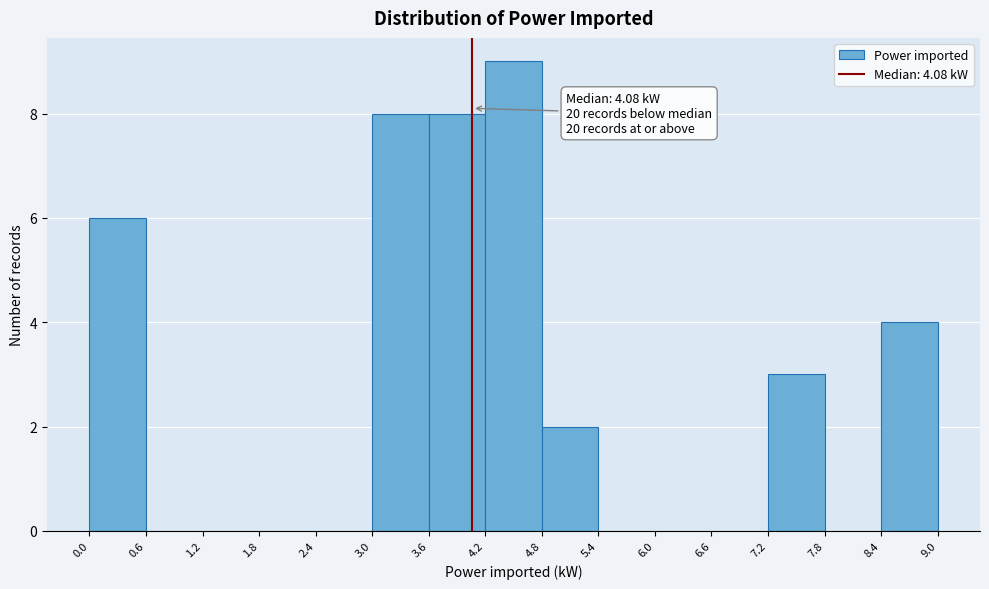

Which range on the x-axis has the tallest bar?

4.2 to 4.8